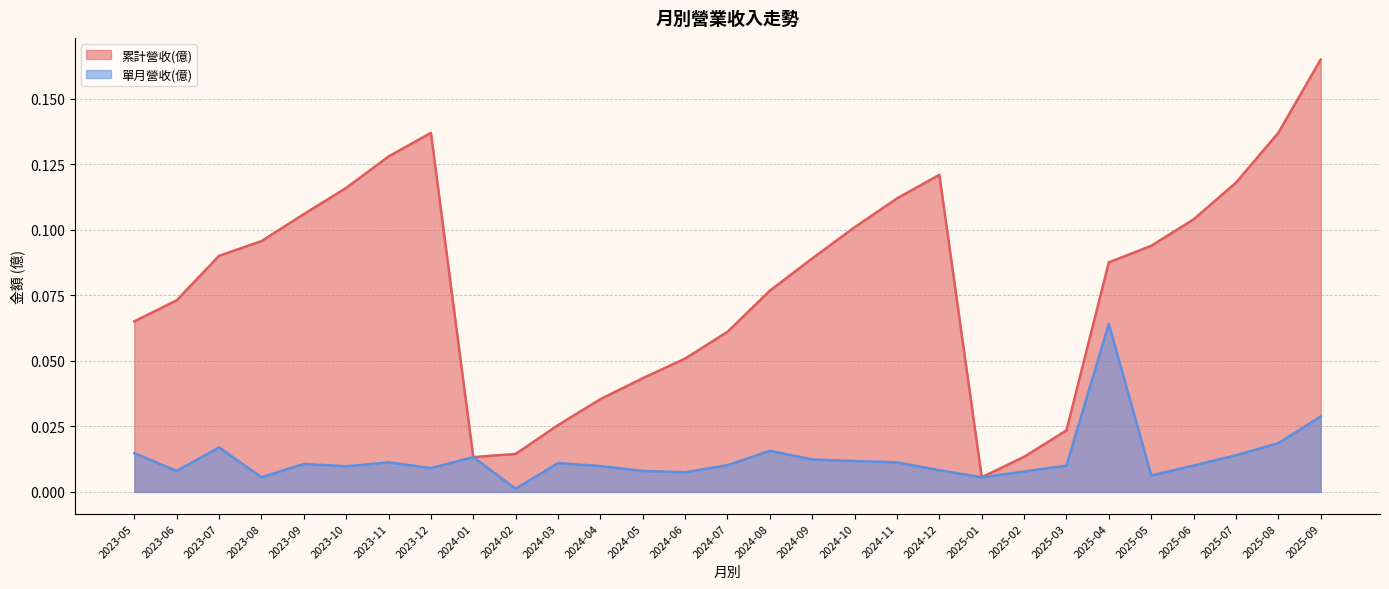

What is the difference between the highest and lowest values at 2023-10?

0.1